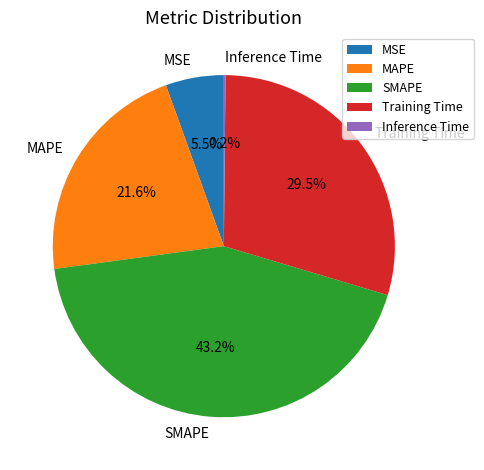

Combined, do Training Time and MAPE account for over 50%?

Yes